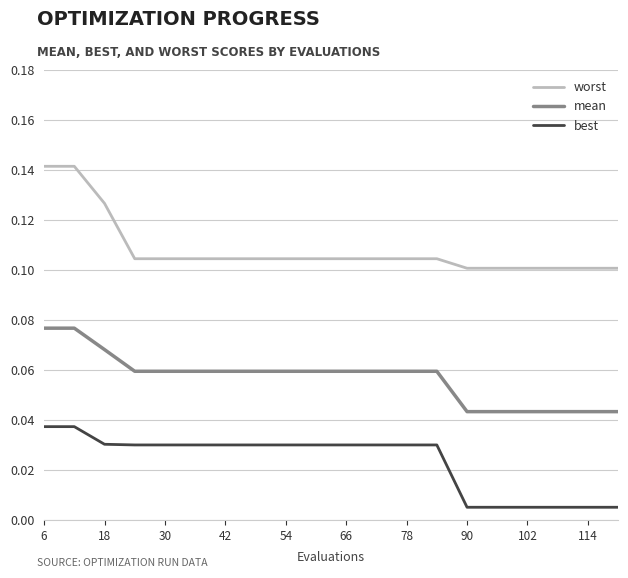

List the series in order of their peak value, lowest first.

best, mean, worst